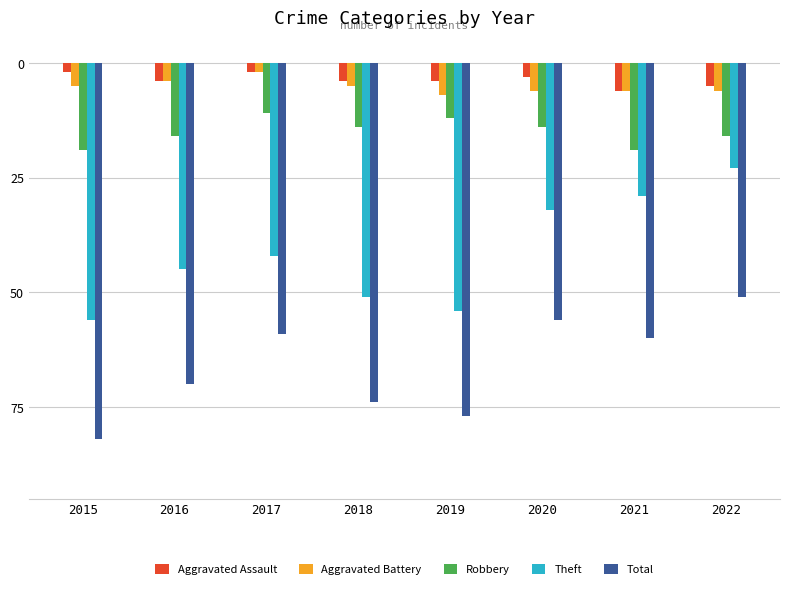

Are the bars horizontal?

No